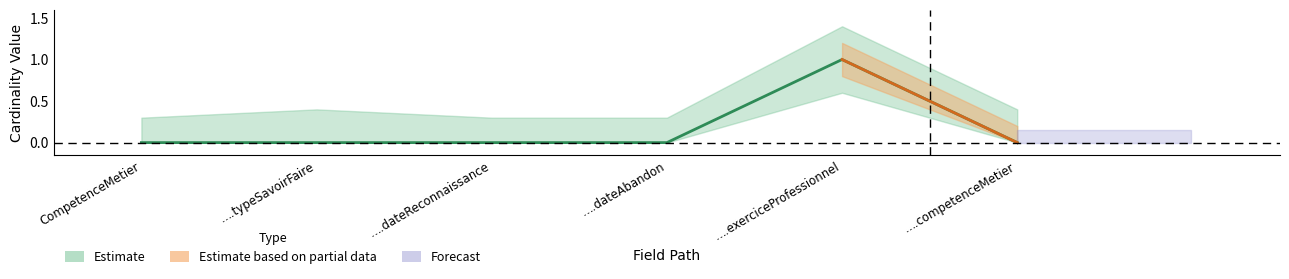

How many categories are shown in the chart?

6